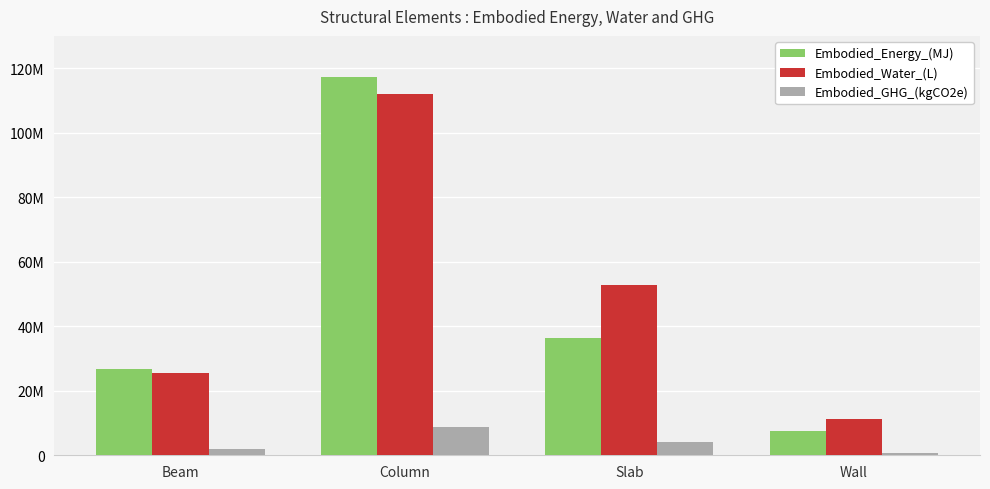

What are all the series names shown in the legend?

Embodied_Energy_(MJ), Embodied_Water_(L), Embodied_GHG_(kgCO2e)